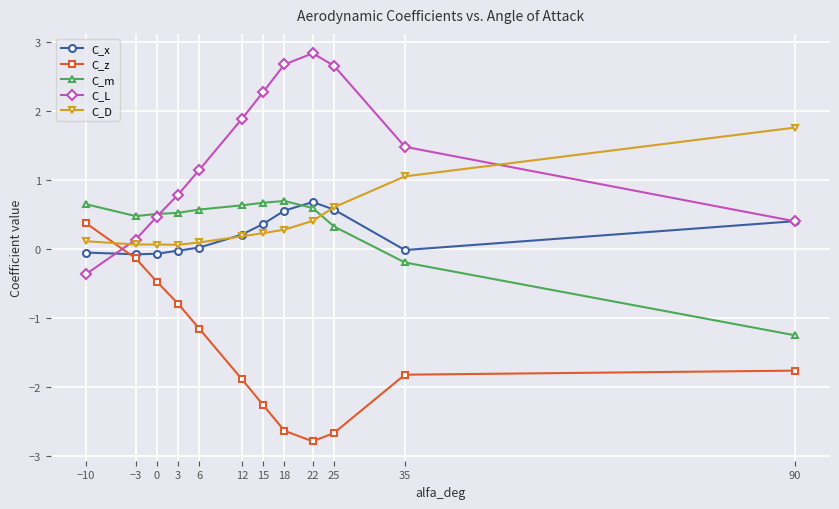

At which label does C_x reach its peak?

22